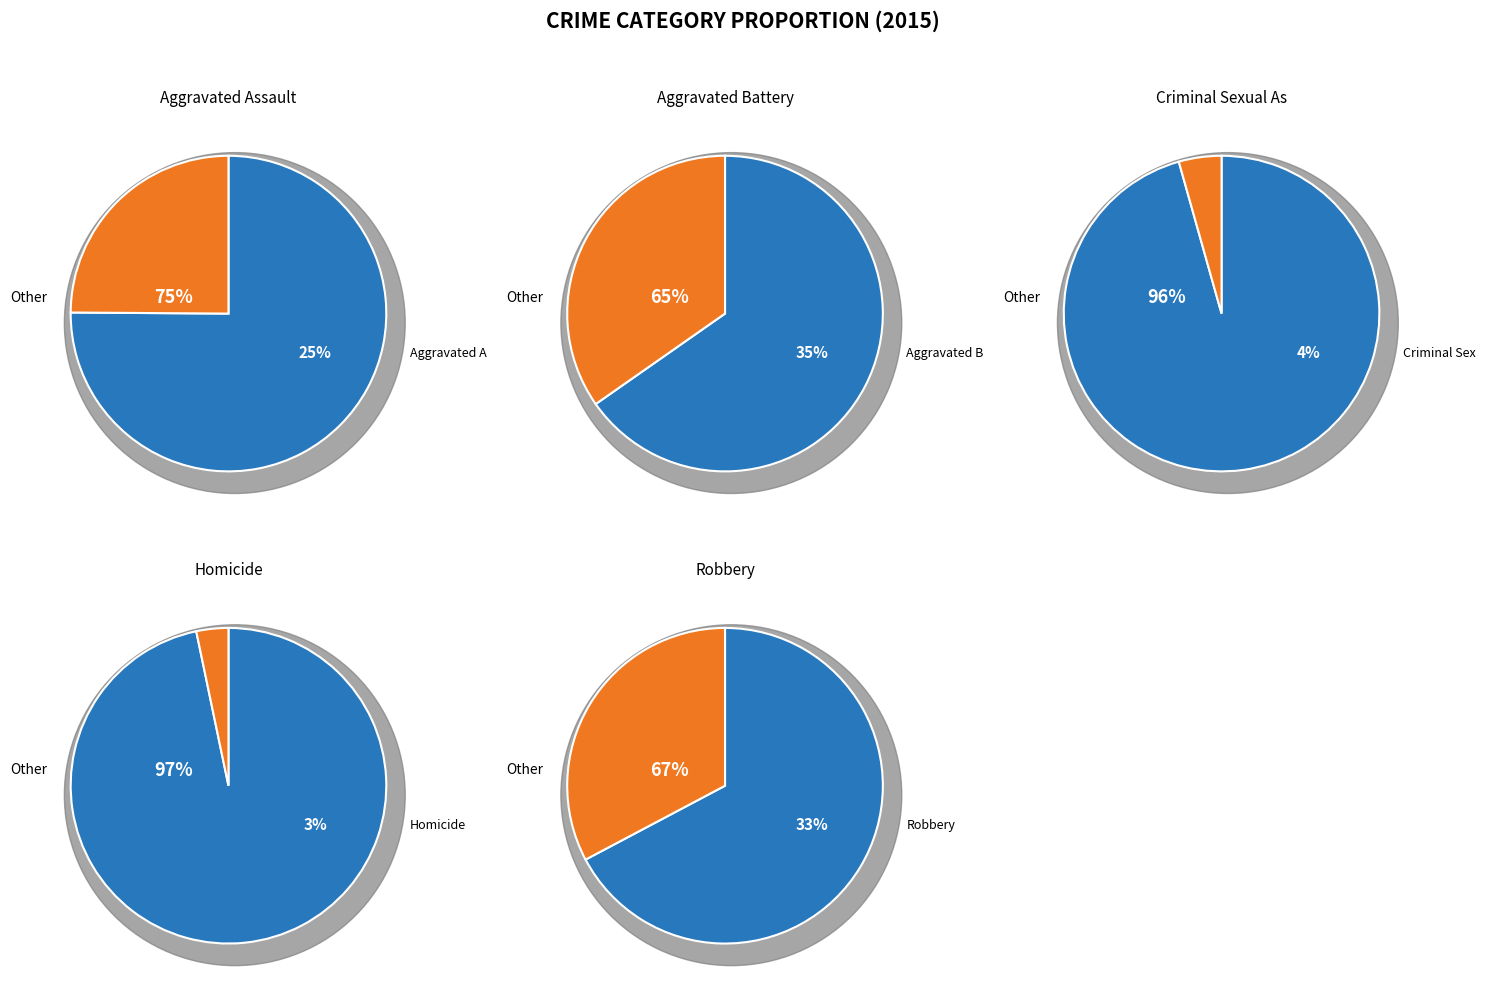

Does Homicide represent more than half of the total?

No